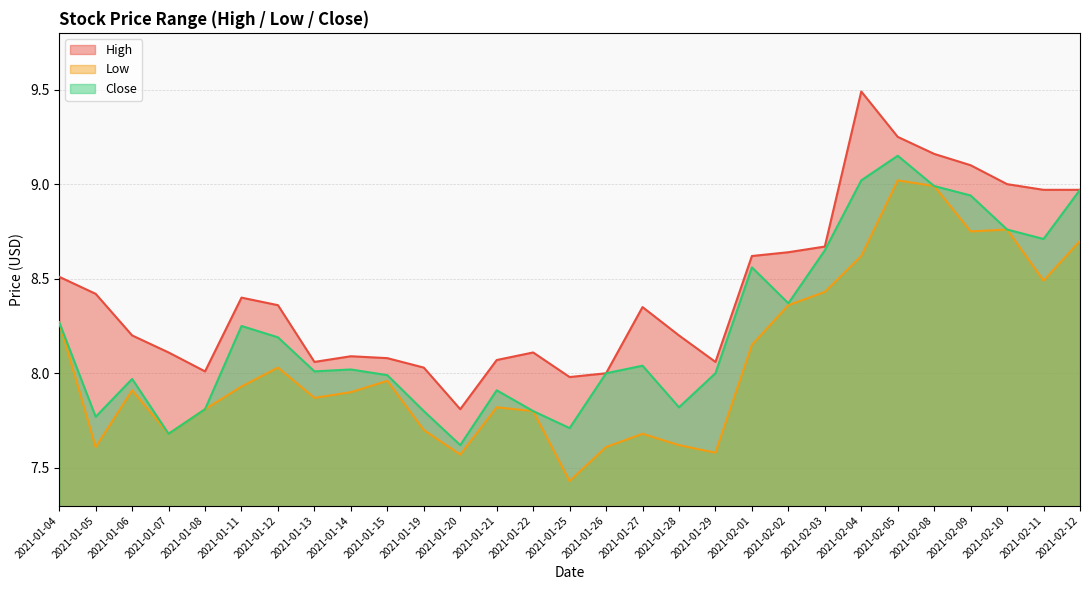

Between 2021-01-05 and 2021-01-15, which series saw the biggest shift?

Low